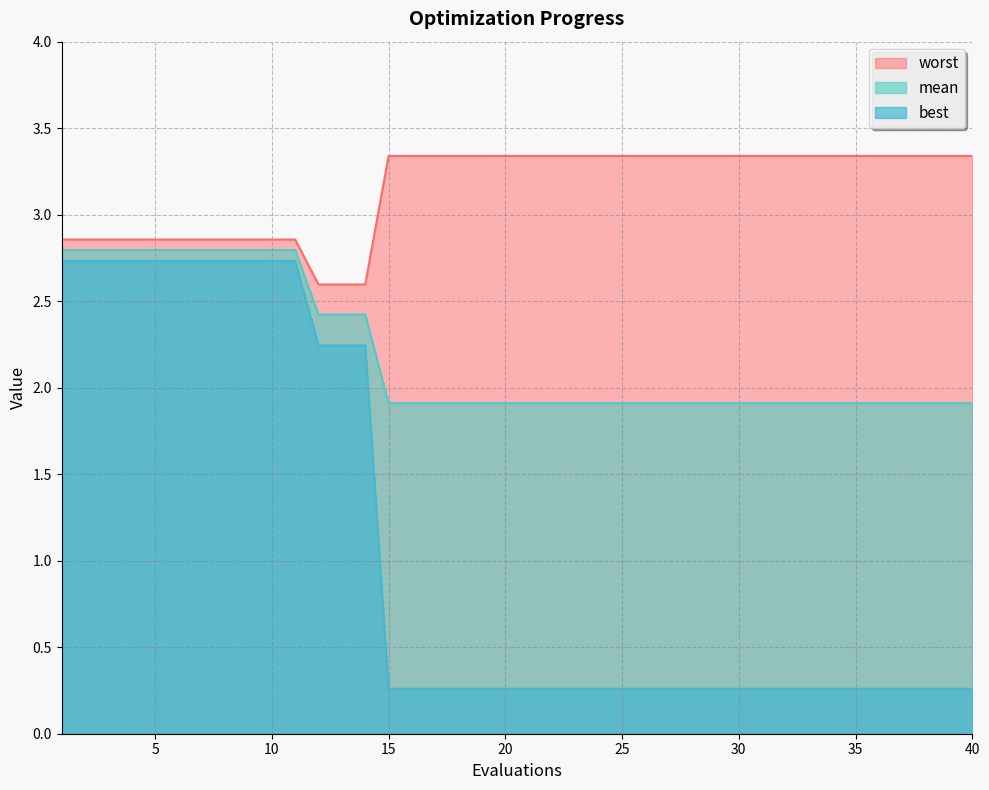

True or false: worst has a value of 3.3 at 34.

True